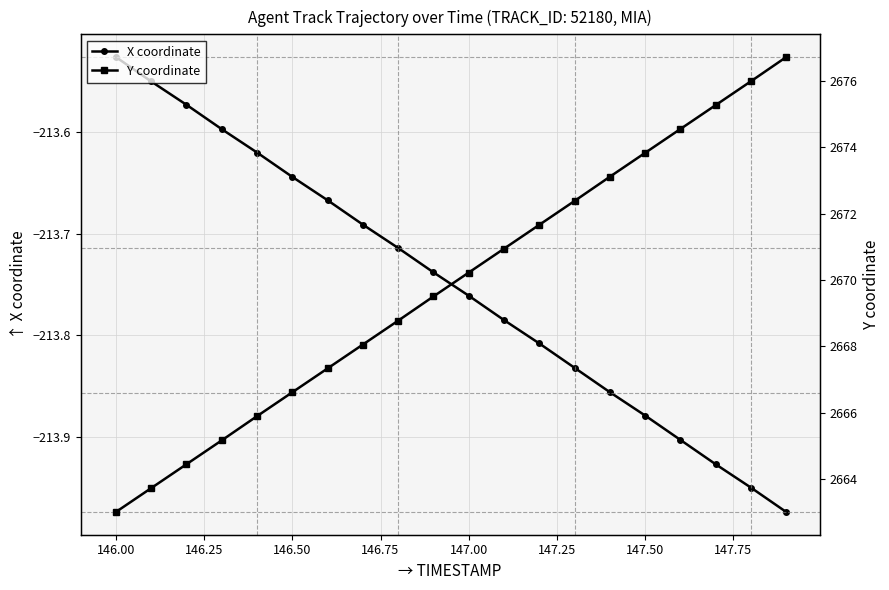

Which category has the highest value in the X coordinate series?

146.00